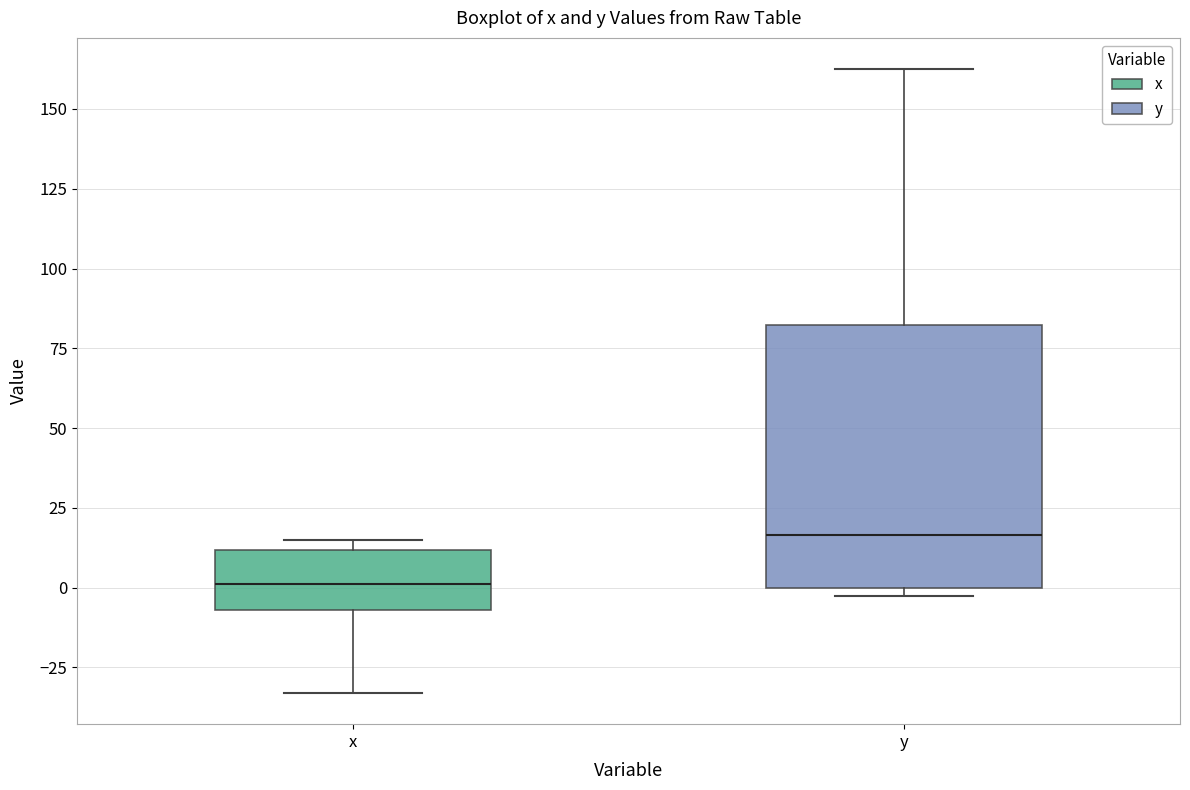

Which box is the tallest, from its lower edge to its upper edge?

y